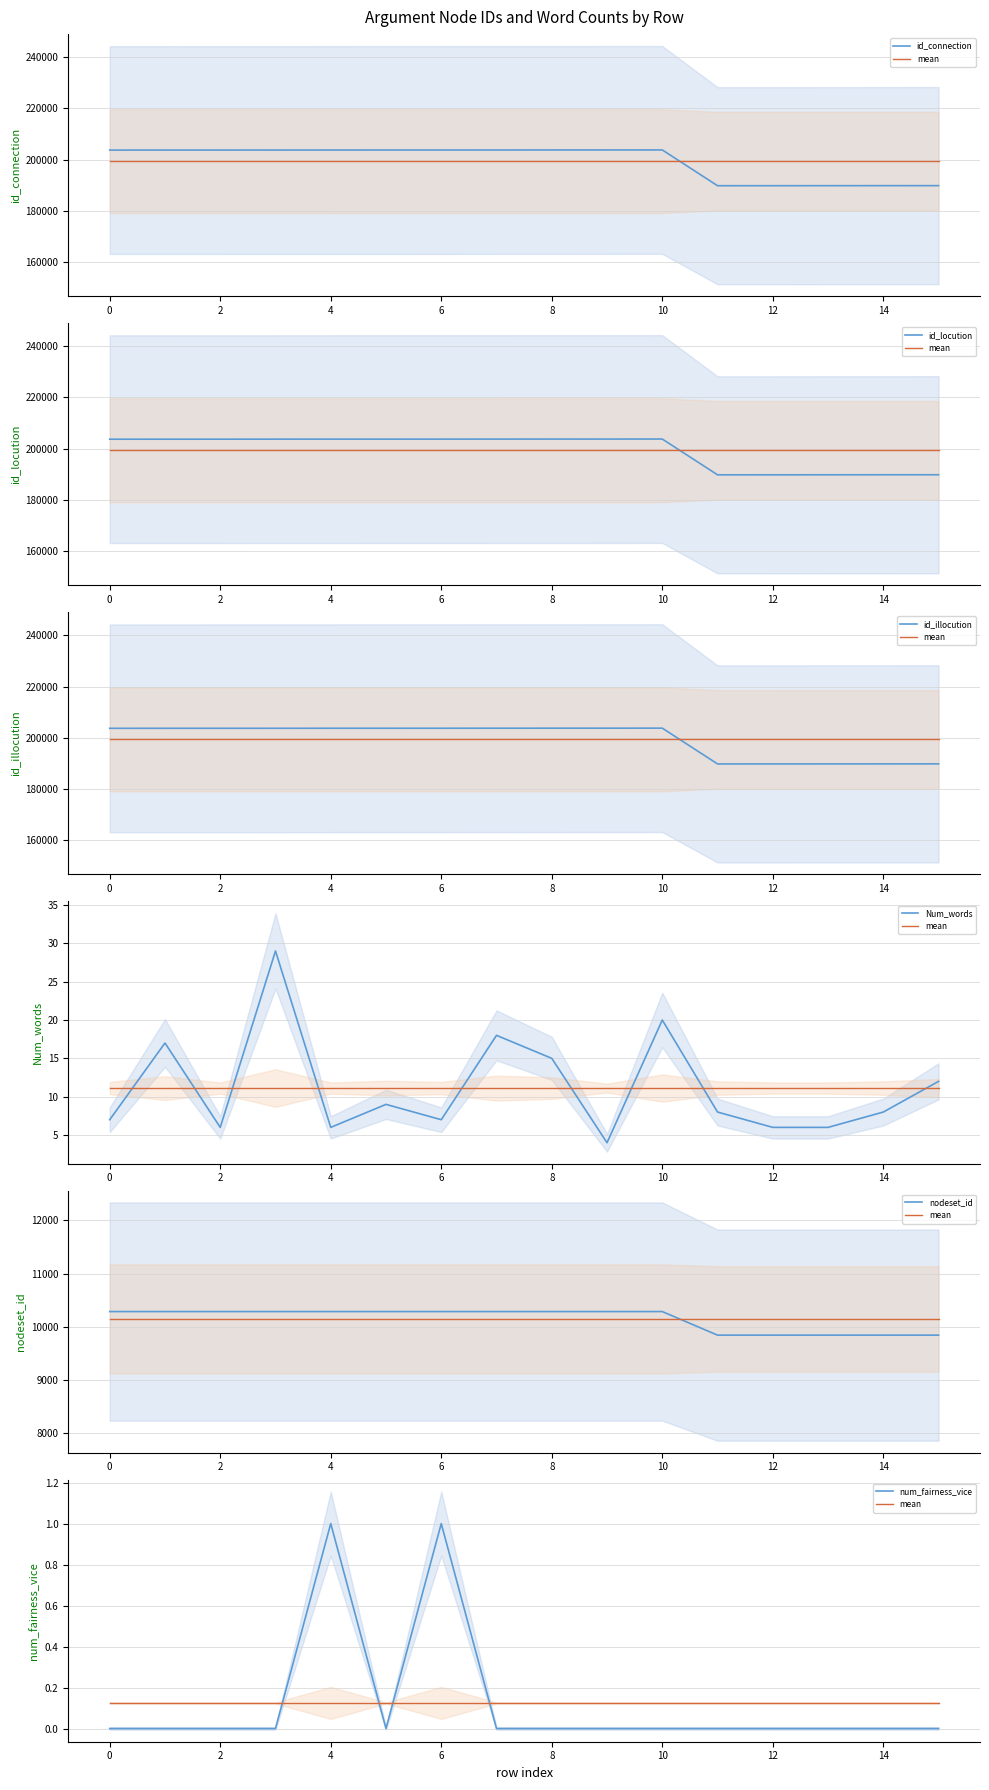

Rank the categories by id_locution value from highest to lowest.

10, 9, 8, 7, 6, 5, 4, 3, 2, 1, 0, 15, 14, 13, 12, 11